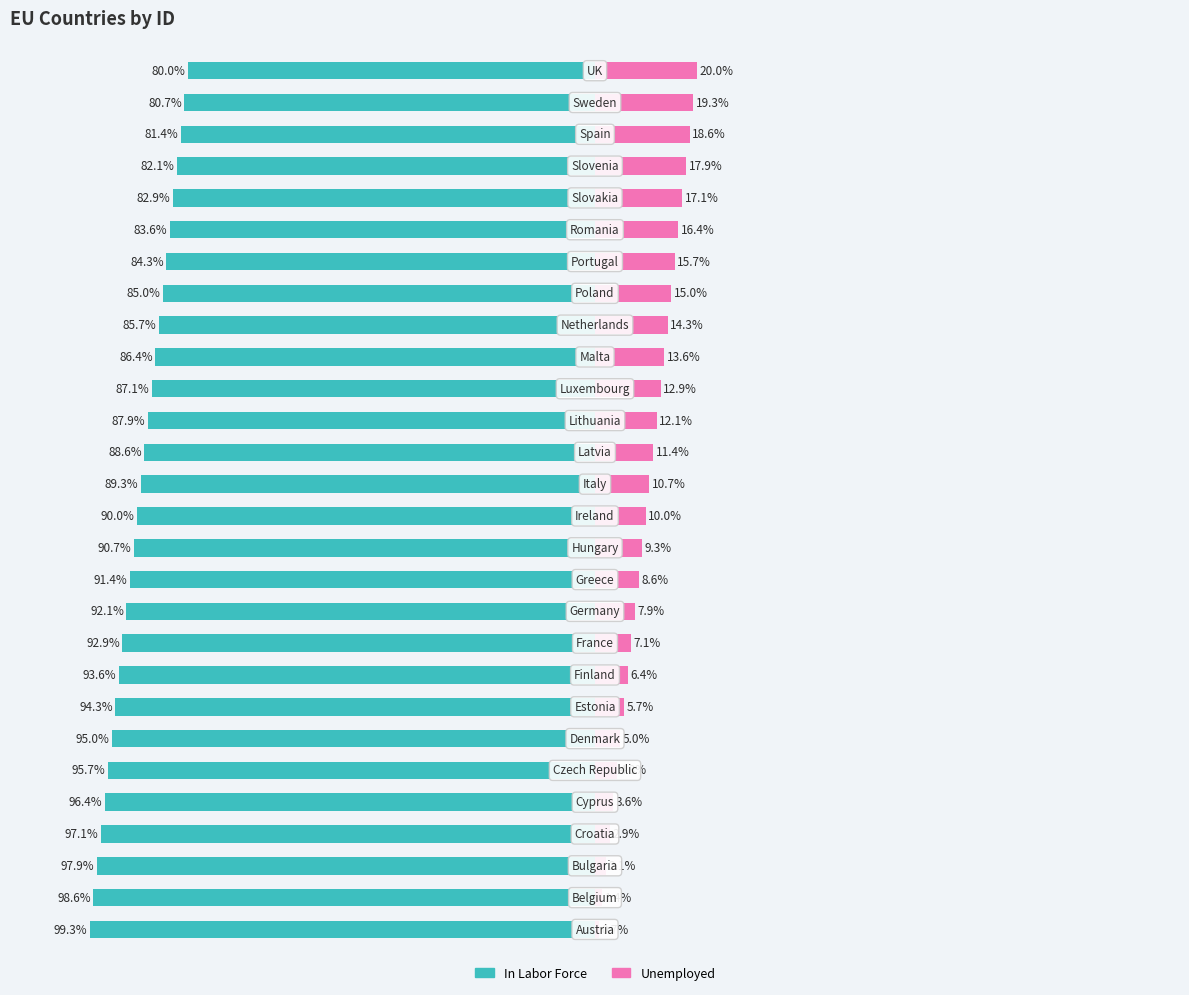

Between 25 and 19, which is larger?

25